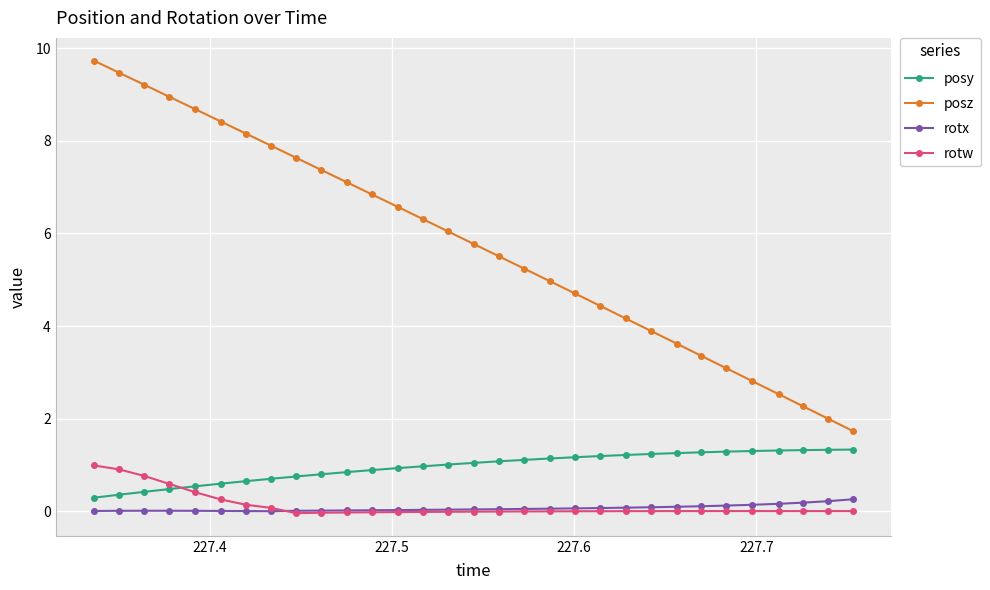

What is the maximum value shown in the chart?

9.7